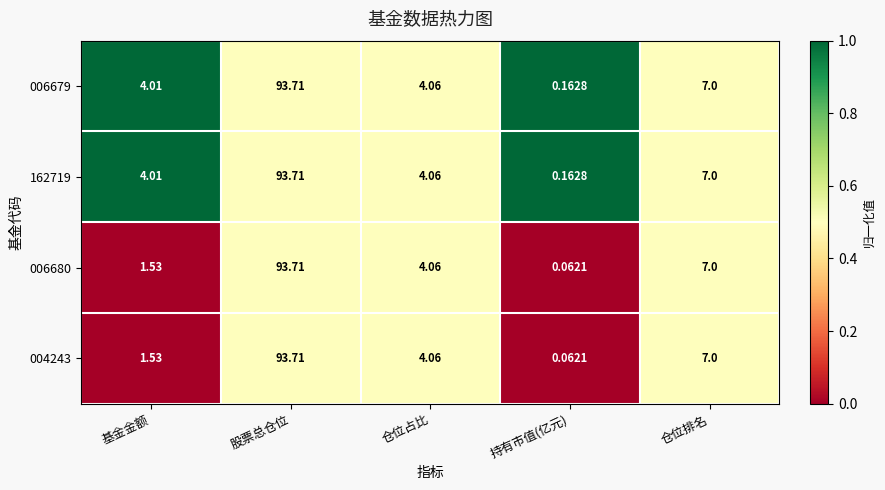

Is the value of 006680 at 基金金额 greater than the value of 162719 at 股票总仓位?

No